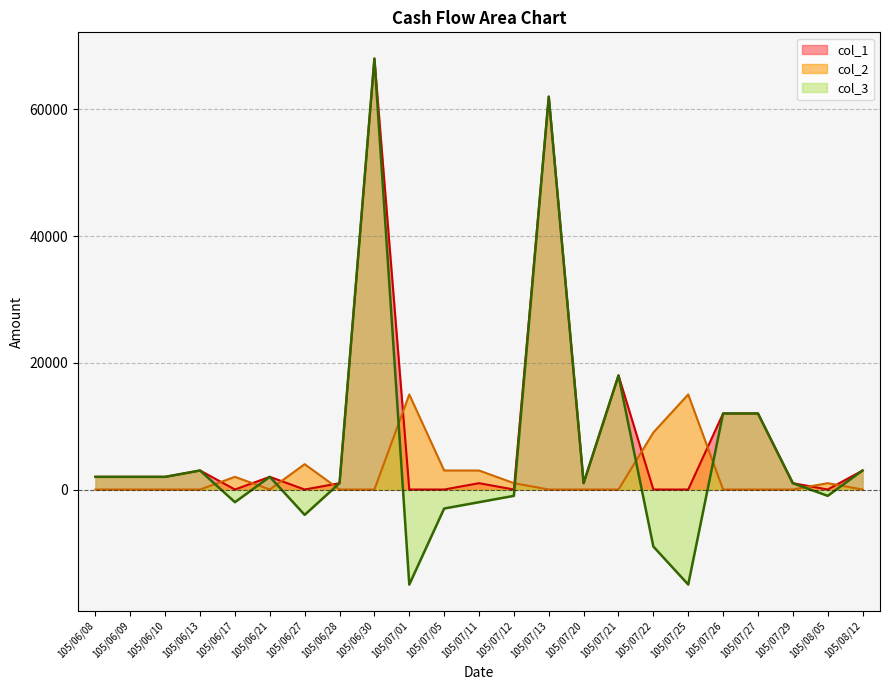

What is the value of the col_3 point at the 2nd from the left?

2000